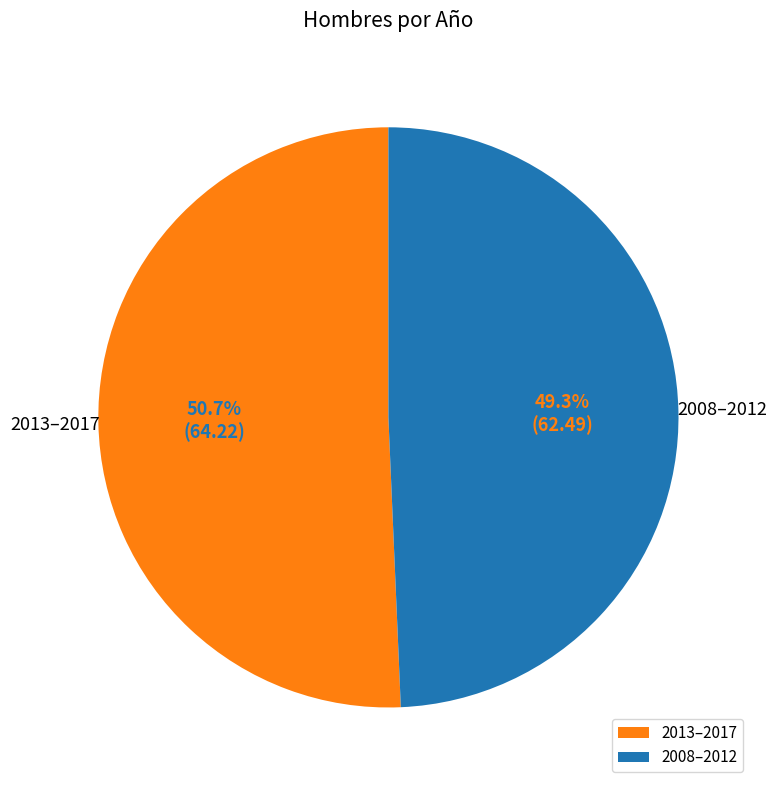

Is there any slice that represents more than half of the pie?

Yes